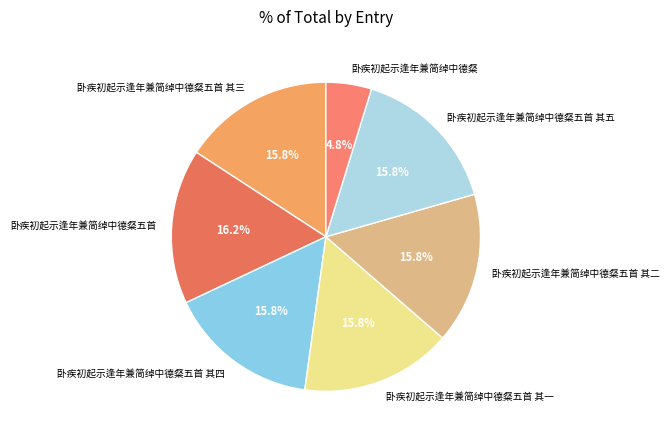

What percentage is NOT represented by 卧疾初起示逢年兼简绰中德粲五首 其四?

84.2%